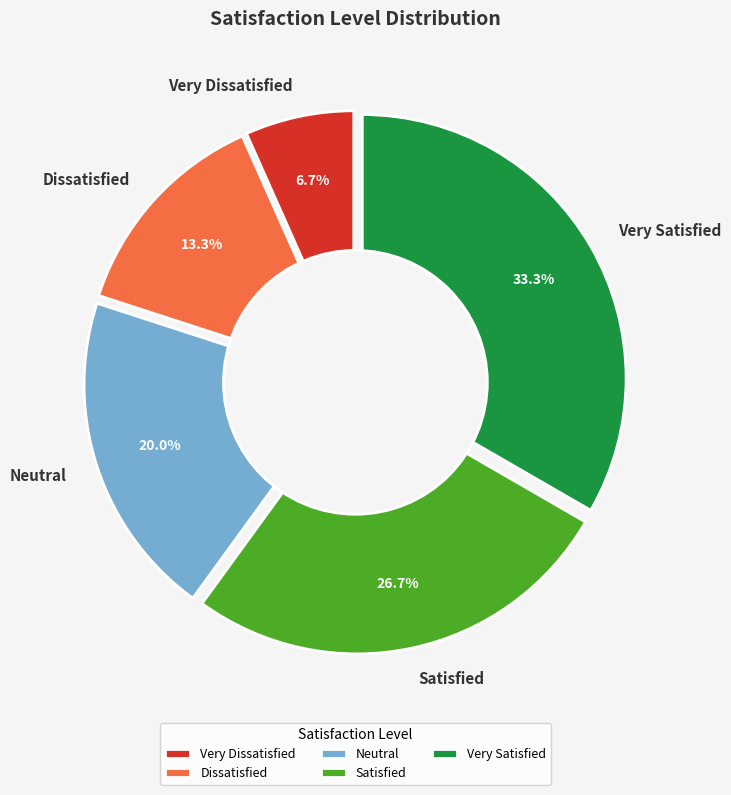

What is the change in value from Very Dissatisfied to Satisfied?

+3